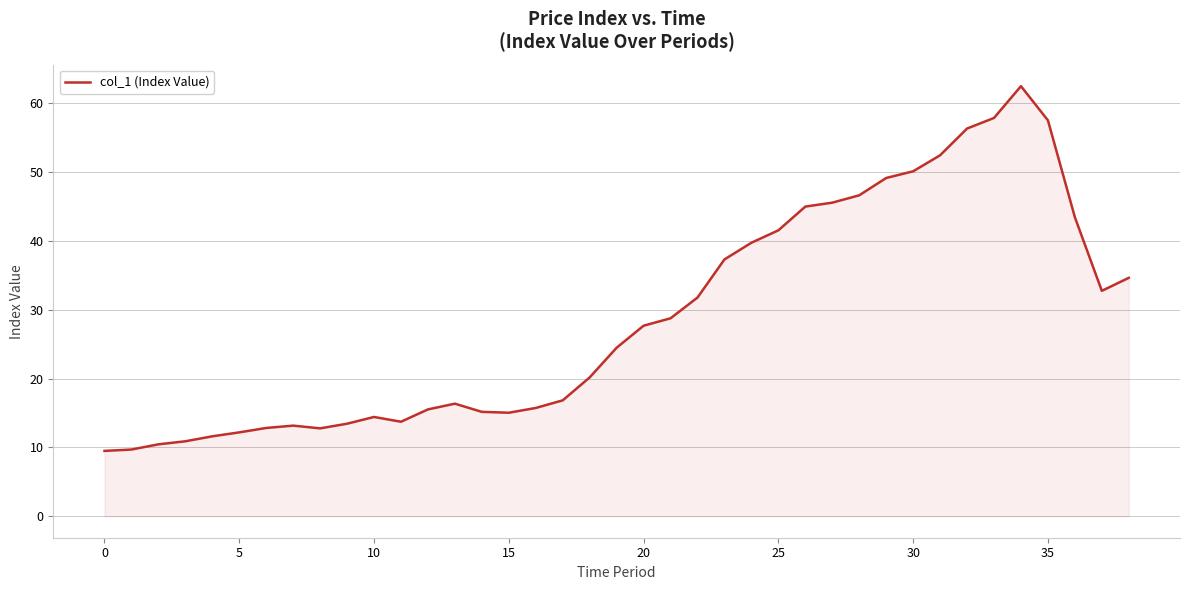

What is the difference between the maximum and minimum values?

53.0